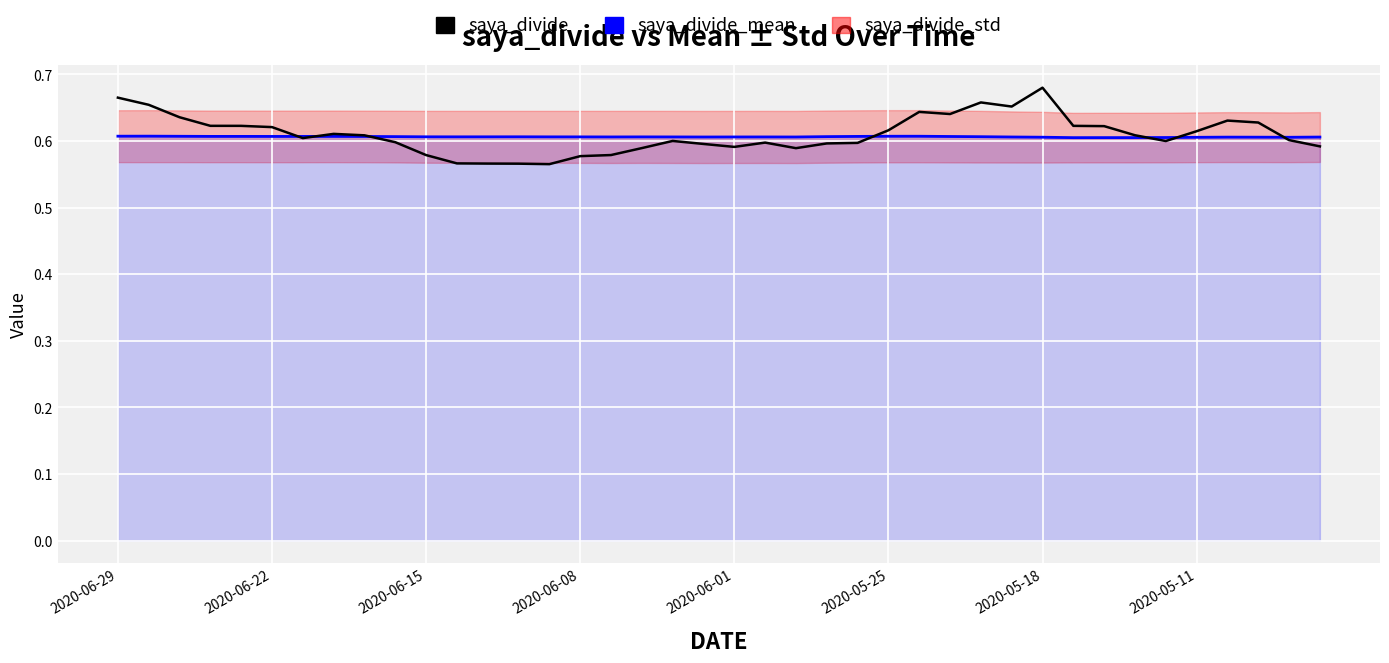

What is the sum of all saya_divide values?

24.4